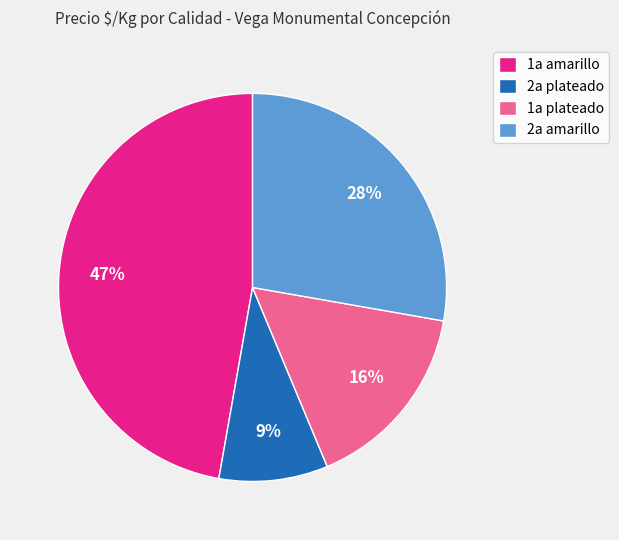

Which category has the smallest portion of the pie?

2a plateado